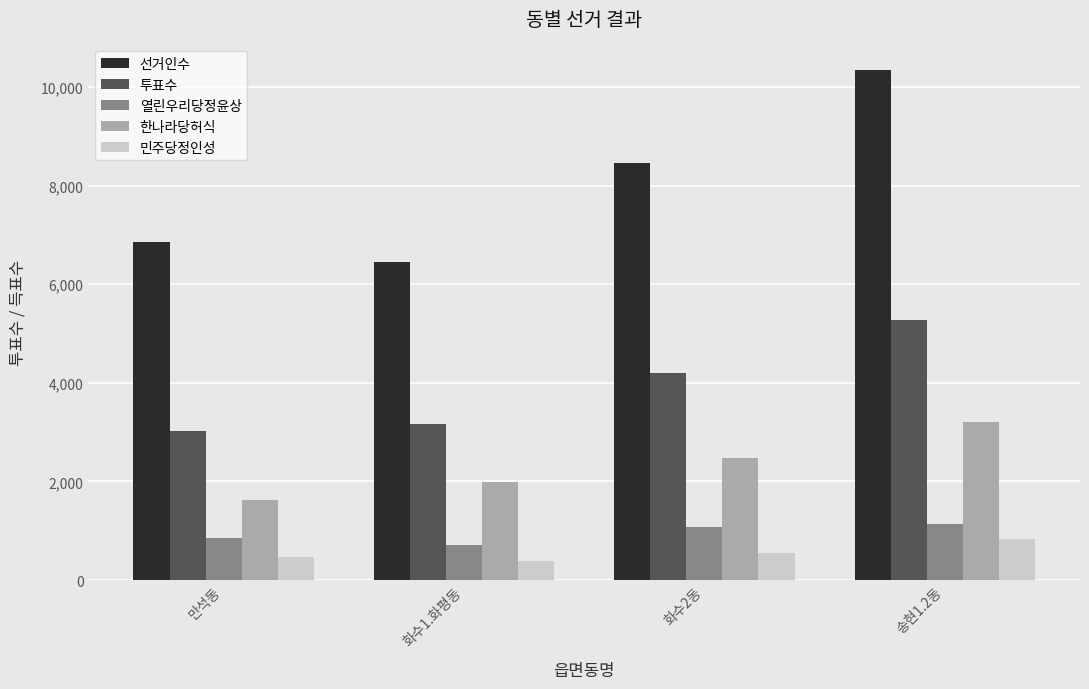

At how many categories does at least one series exceed 1291?

4